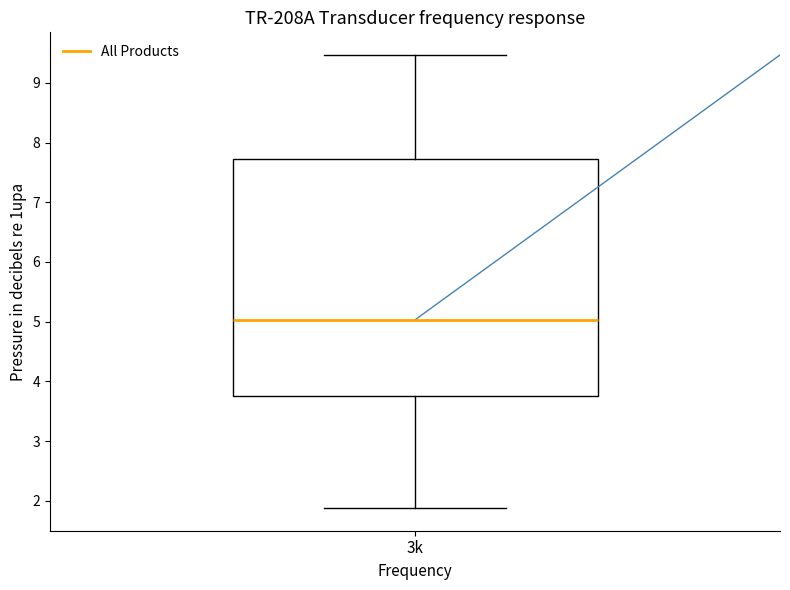

Where does the lower whisker of the box for 3k end on the y-axis? The values are not printed on the chart, so give them approximately, as read against the axis.

1.9